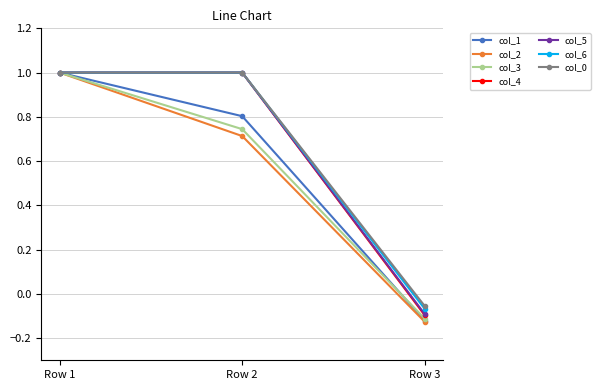

Is the value of col_6 at Row 1 greater than the value of col_3 at Row 3?

Yes